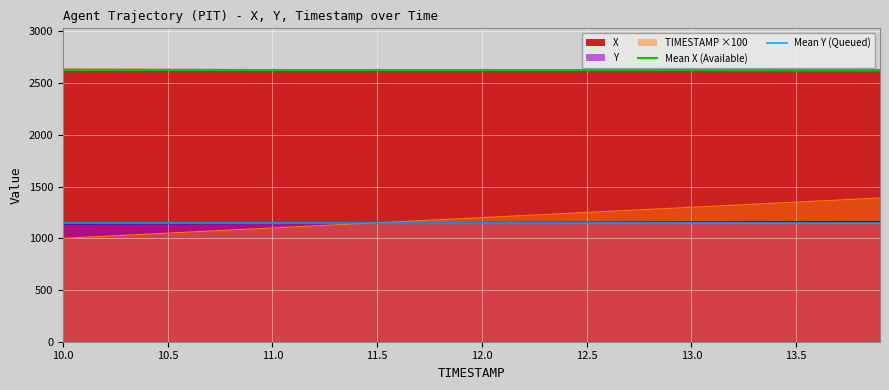

What is the maximum value for X?

2635.3